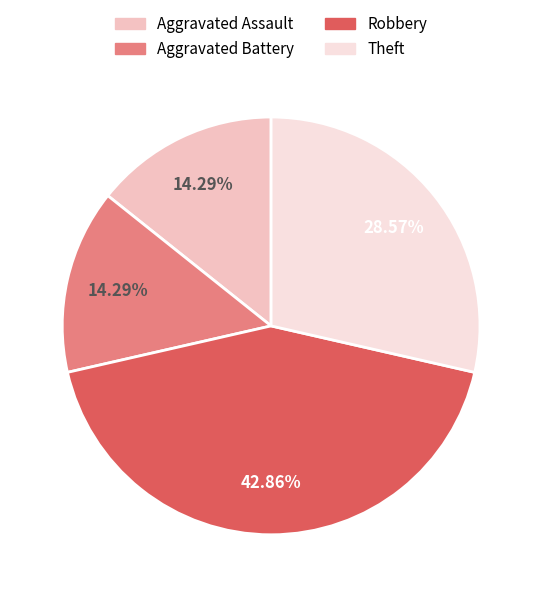

To the nearest percent, what is the average slice percentage?

25%